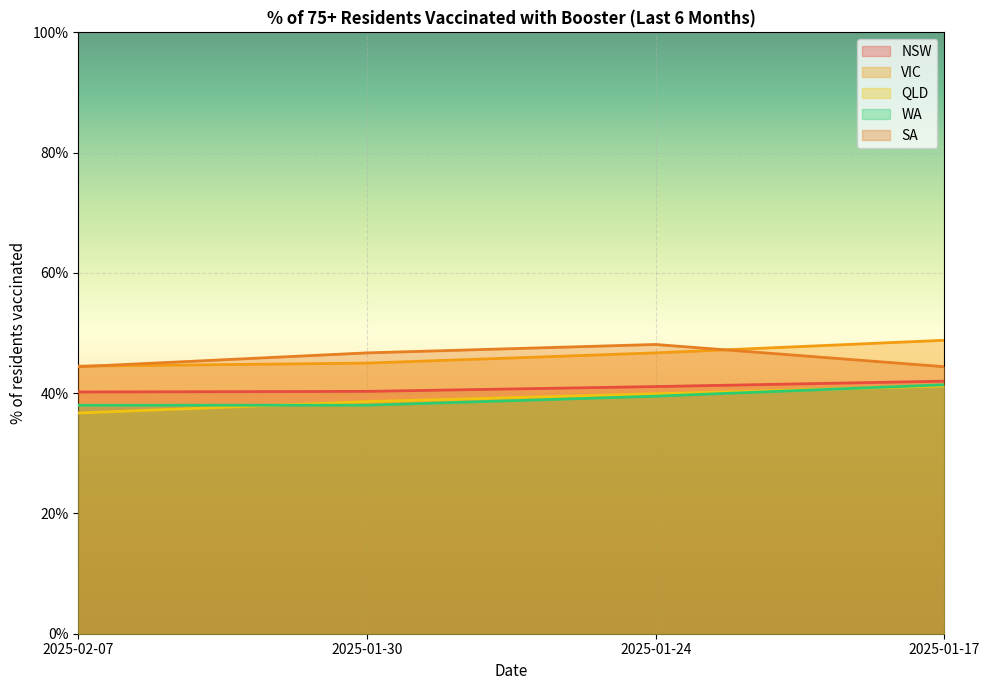

Does the chart display data point markers on the line(s)?

No